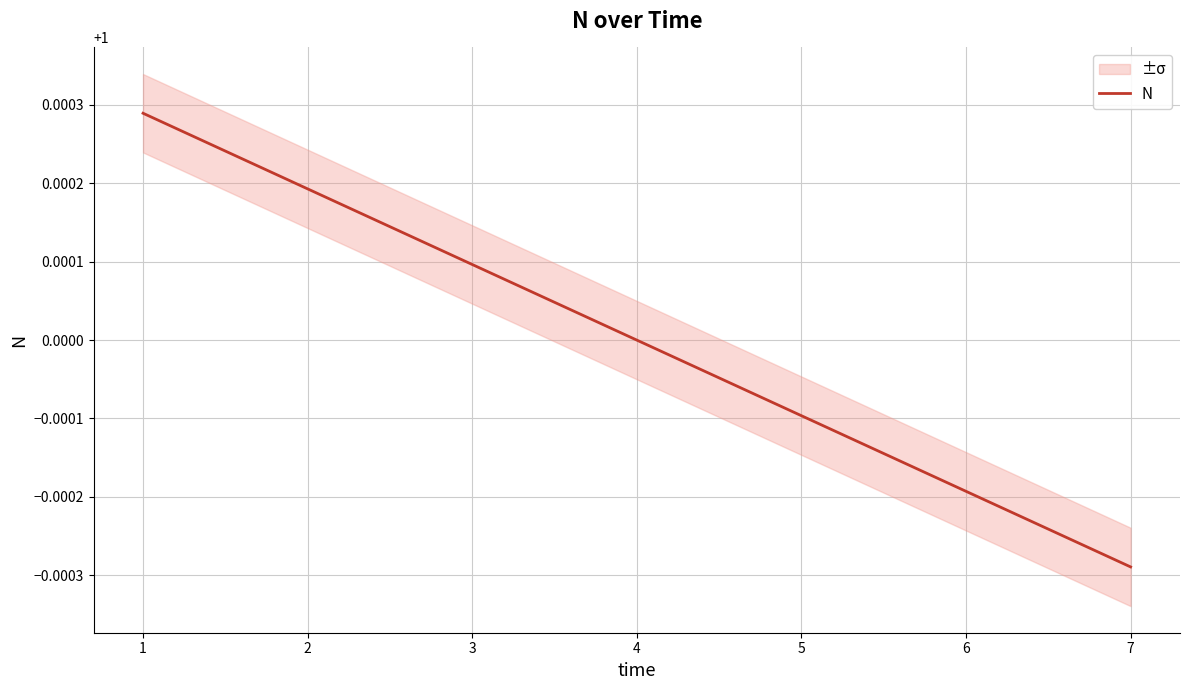

The N series shows 0.3 at 6. True or false?

False